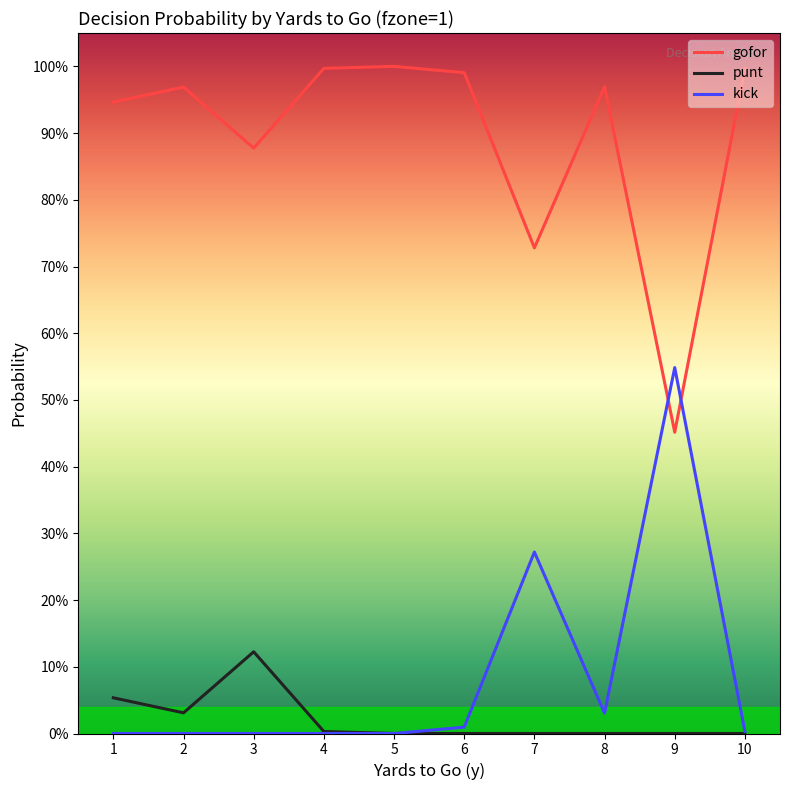

What is the sum of all gofor values?

8.9